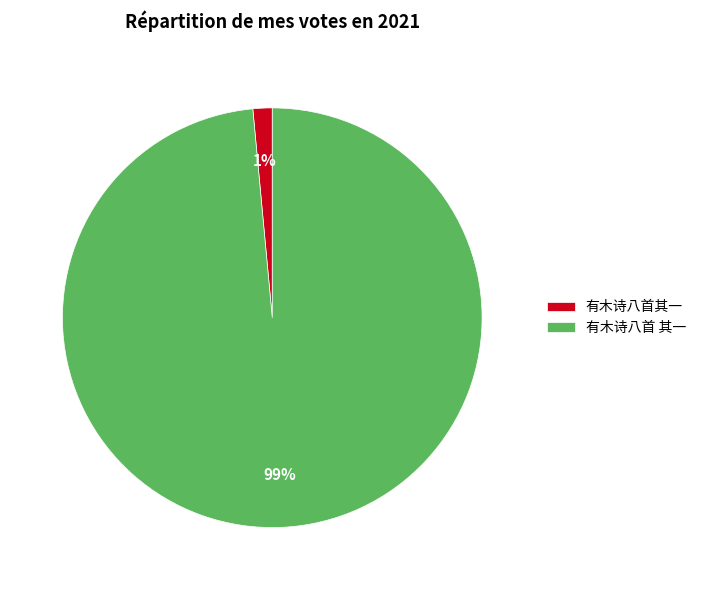

Between 有木诗八首其一 and 有木诗八首 其一, which is larger?

有木诗八首 其一